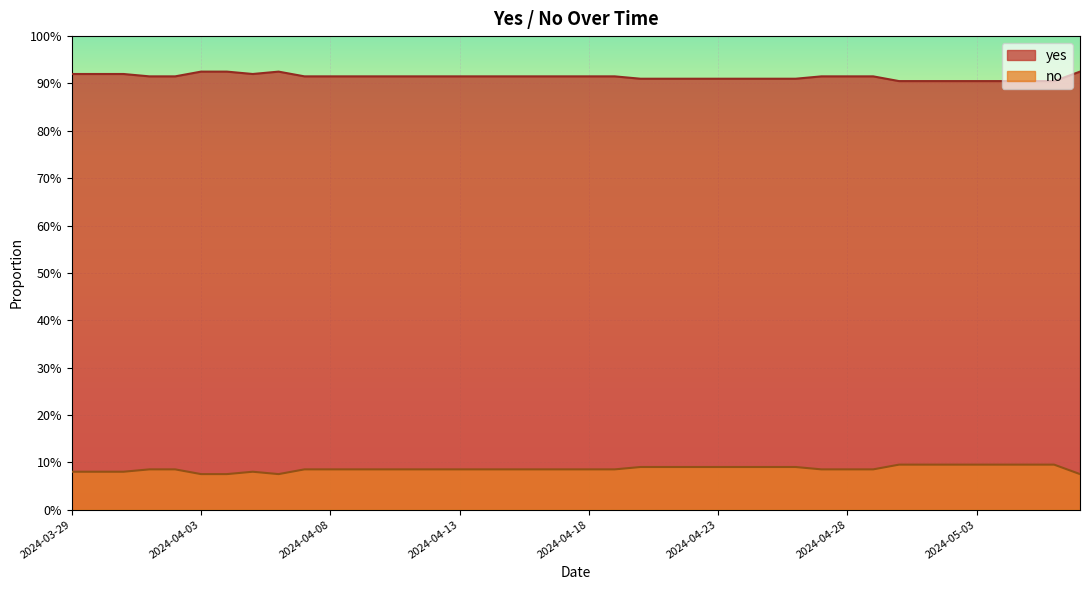

Which series has the largest total across all categories?

yes